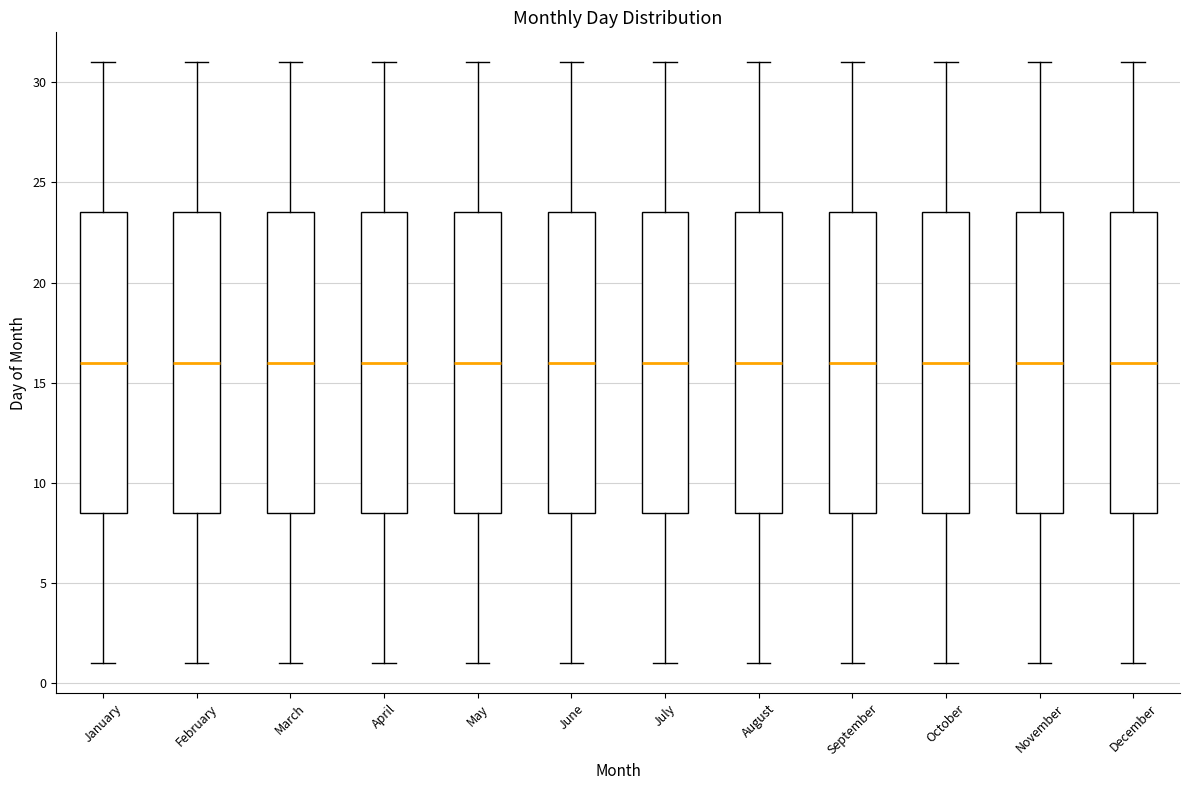

Where is the upper edge of the box for May on the y-axis? The values are not printed on the chart, so give them approximately, as read against the axis.

23.5